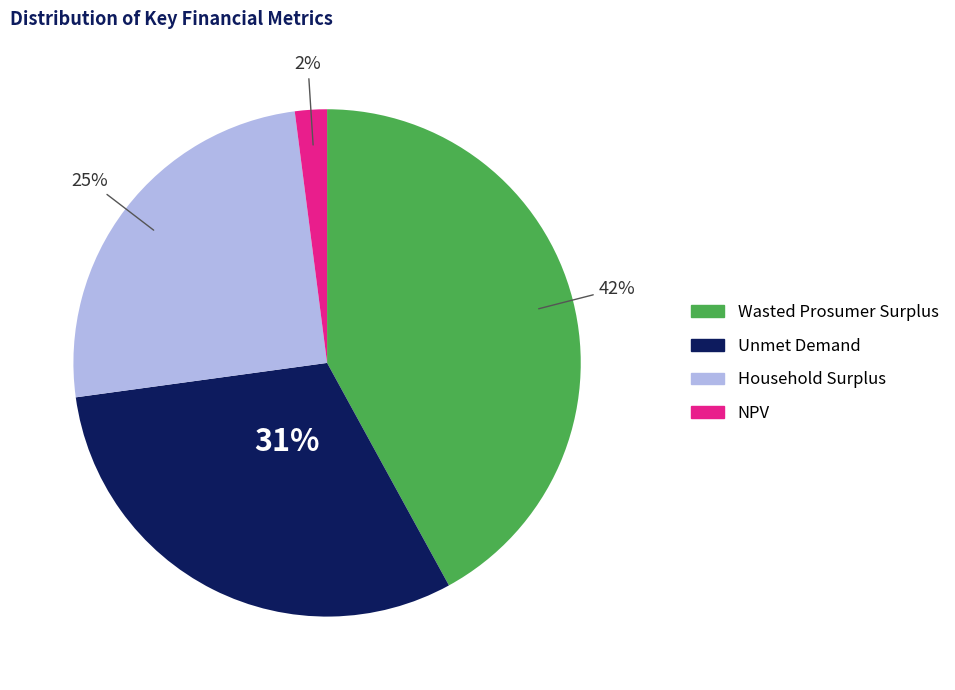

What percentage is the Wasted Prosumer Surplus slice, to the nearest percent?

42%